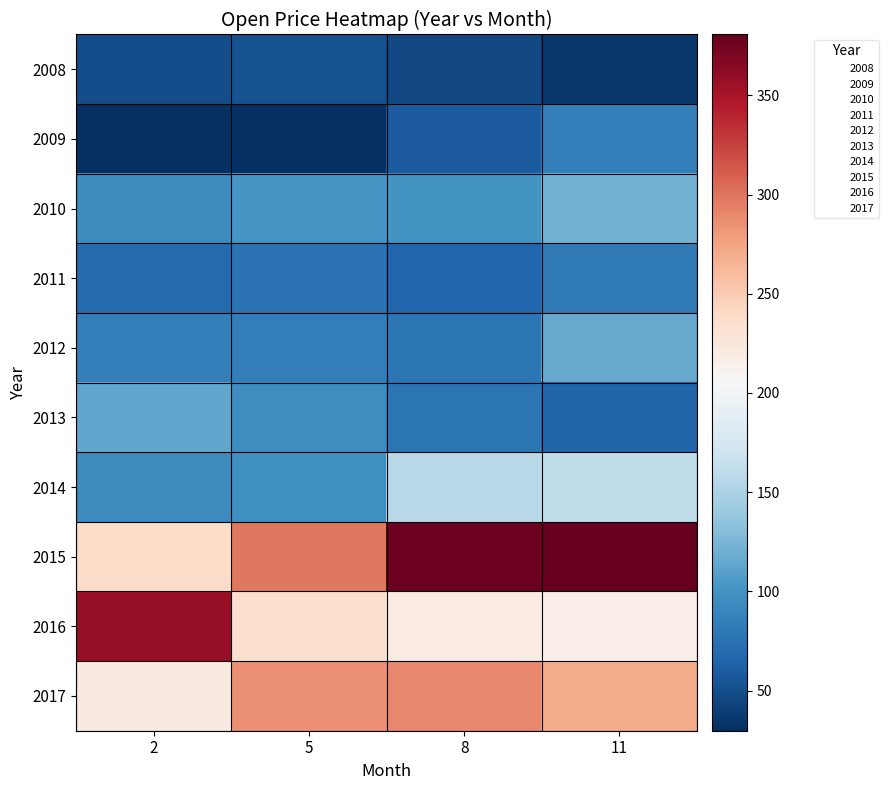

Which category has the highest value across all series?

11